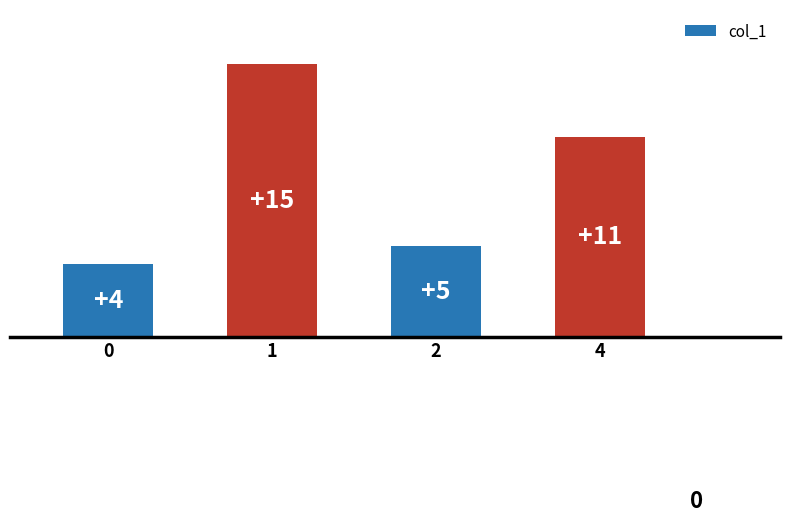

At which label is the value closest to 9?

4